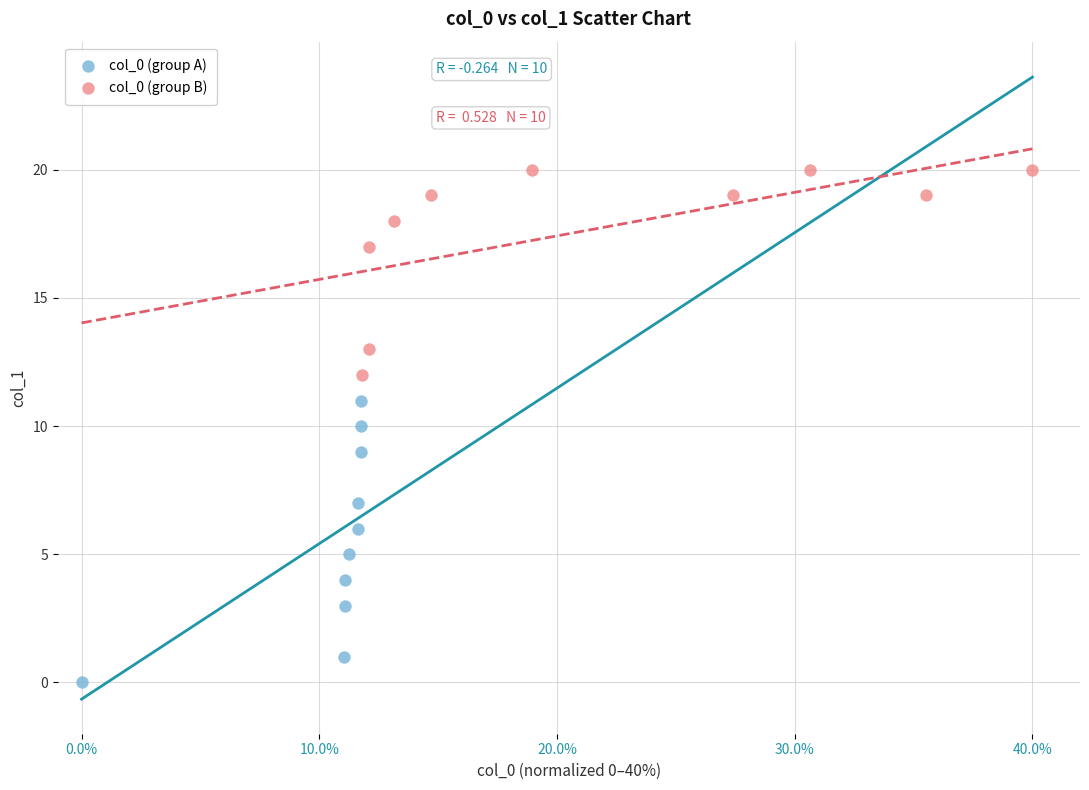

Which series contains the lowest Y value?

col_0 (group A)